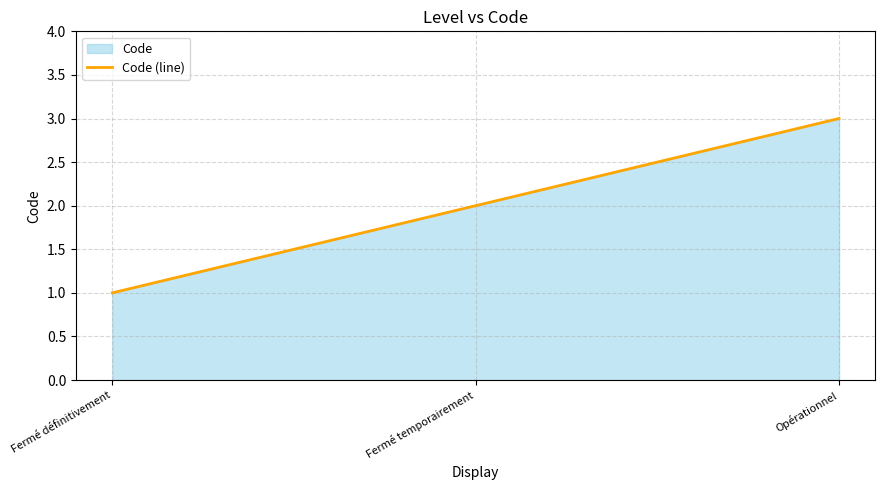

Which category has the highest value across all series?

Opérationnel